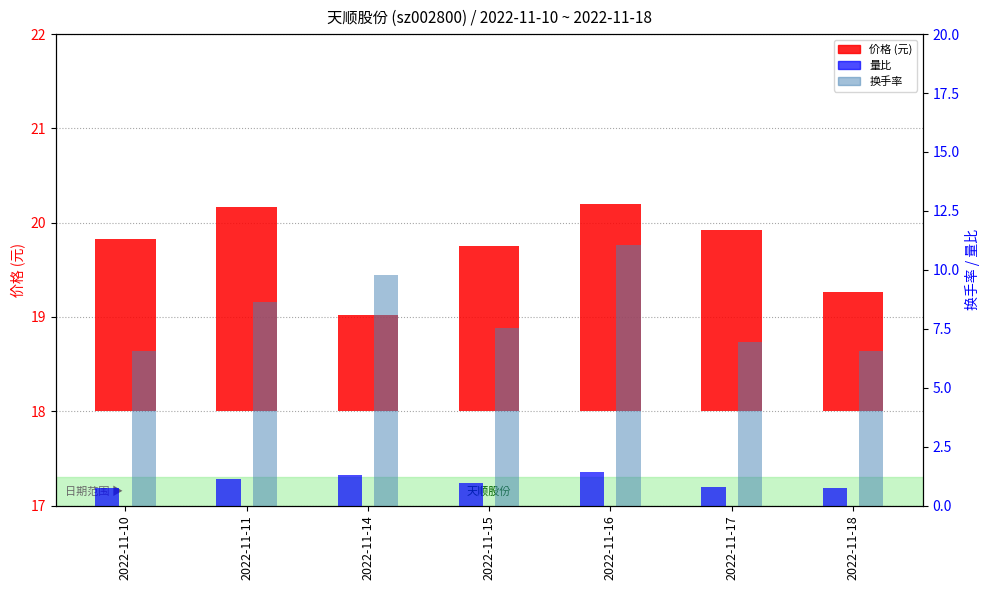

What is the average value of the 换手率 series?

8.1